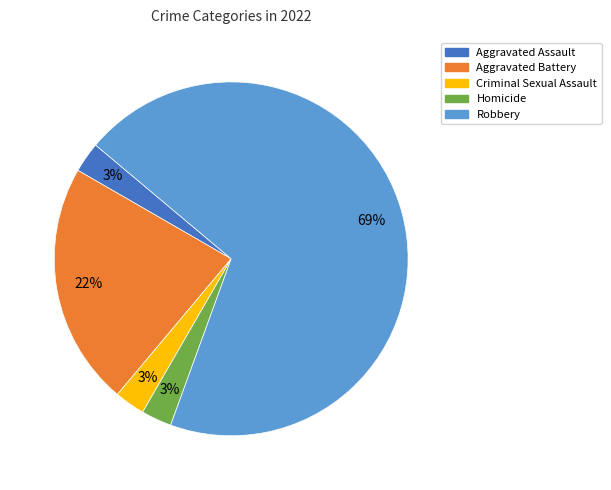

Combined, do Aggravated Assault and Criminal Sexual Assault account for over 50%?

No